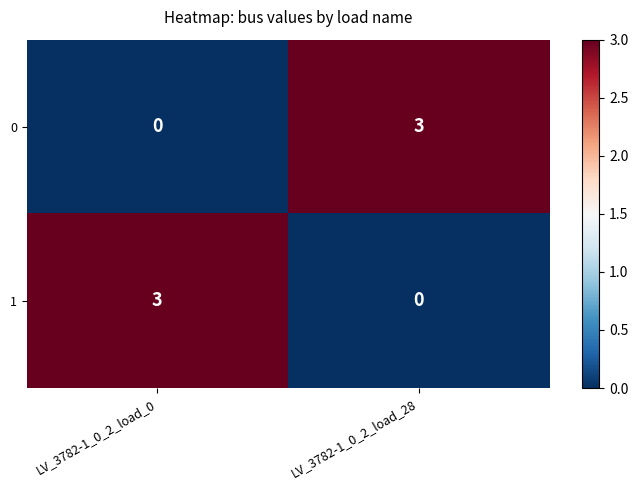

Rank the categories by 1 value from highest to lowest.

LV_3782-1_0_2_load_0, LV_3782-1_0_2_load_28